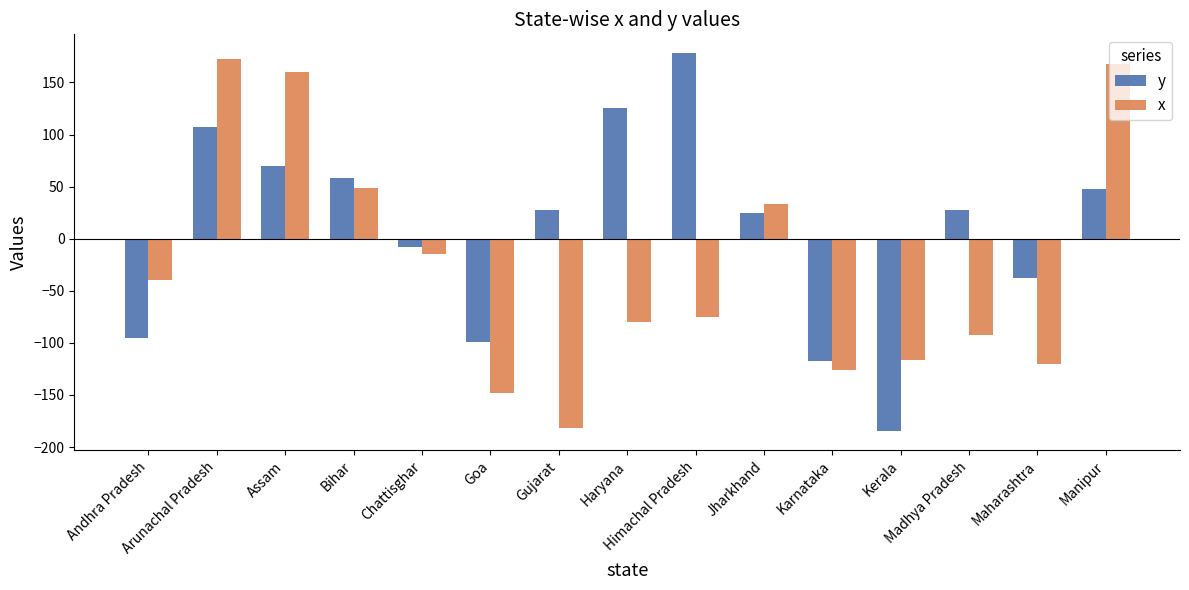

What is the lowest value of the y series?

-185